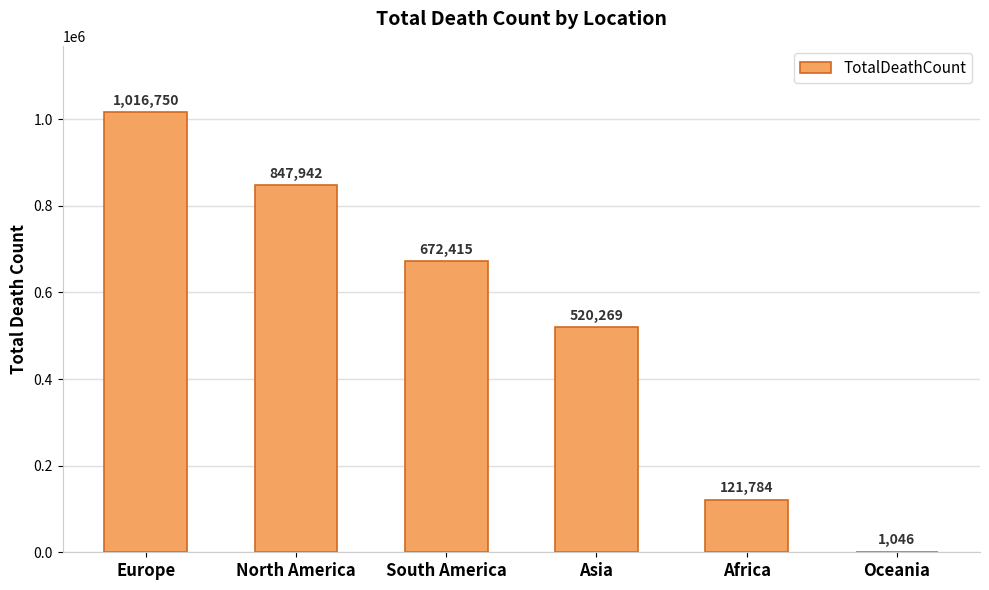

What is the change in value from North America to Oceania?

-846896